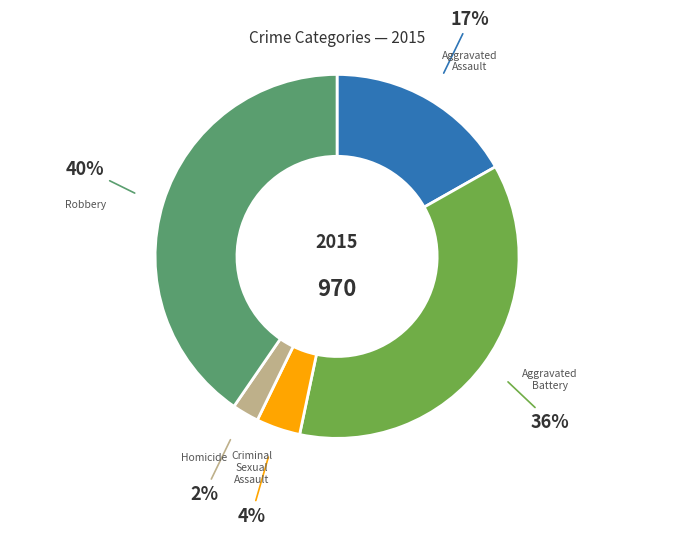

Rank the categories by value from highest to lowest.

Robbery, Aggravated Battery, Aggravated Assault, Criminal Sexual Assault, Homicide